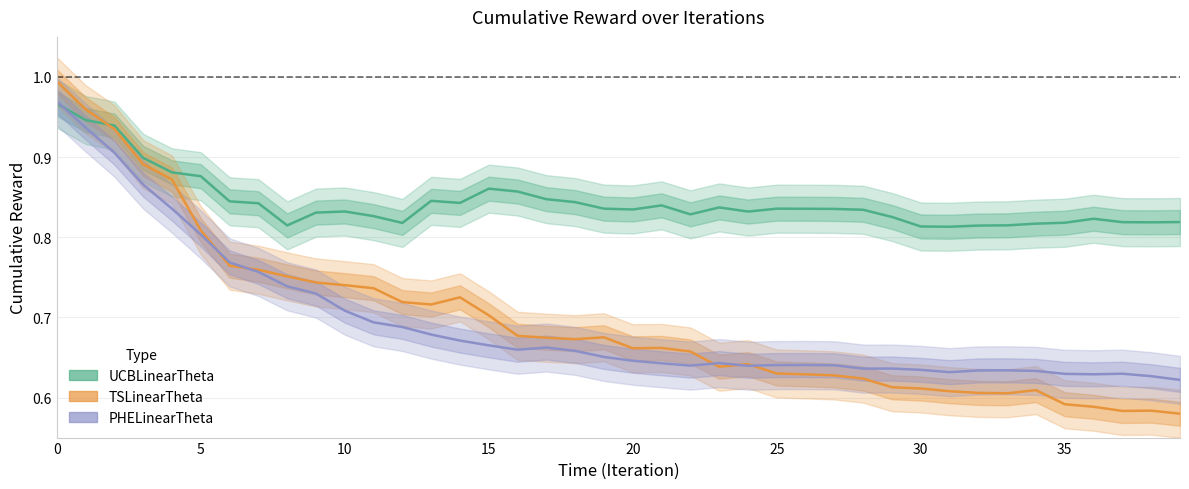

How many interior local peaks does the PHELinearTheta series have?

6